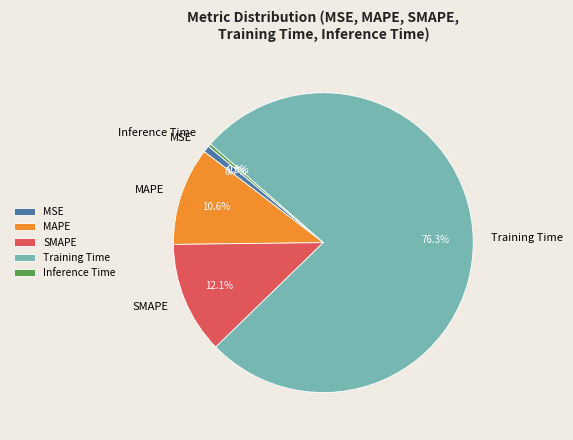

Is there a majority slice in this chart?

Yes